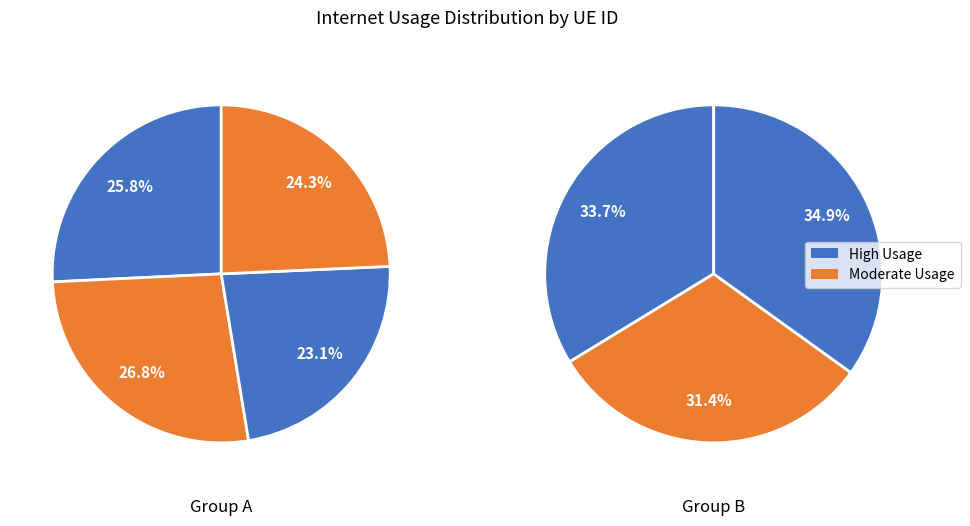

How many slices are in this pie chart?

7